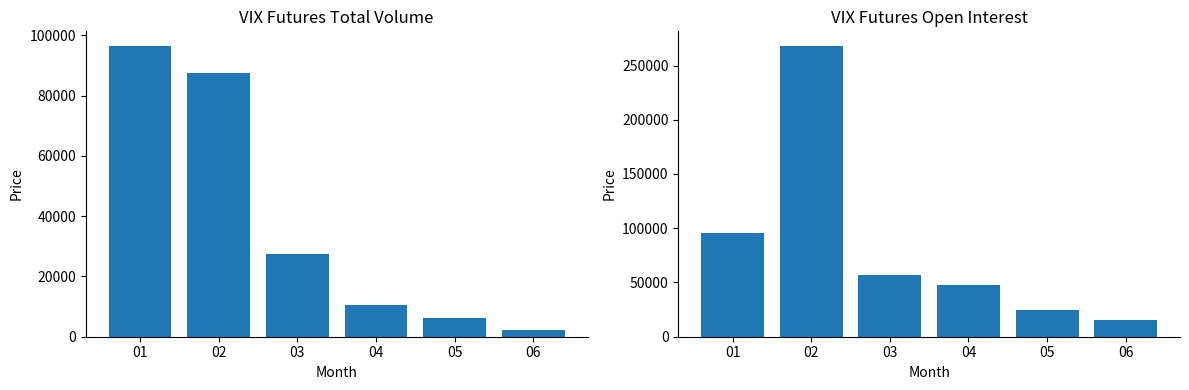

How many groups of bars are there?

6